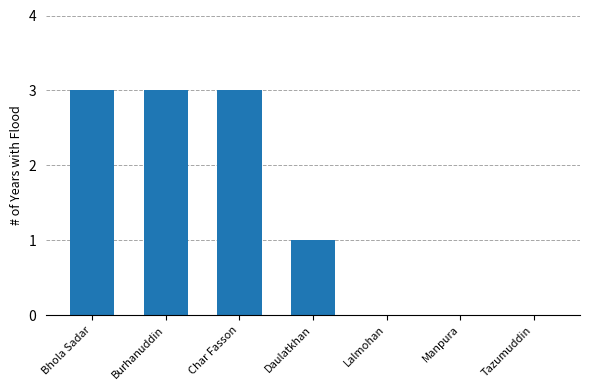

Are the bars horizontal?

No